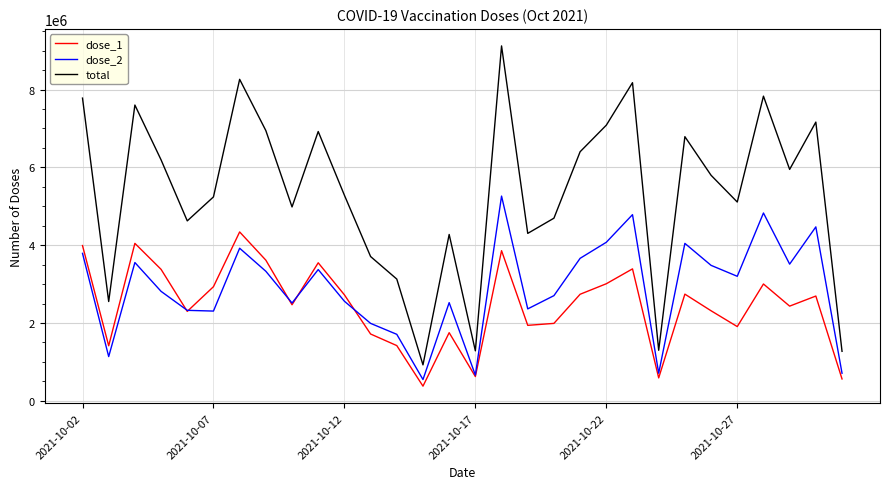

What is the greatest value displayed?

9120395